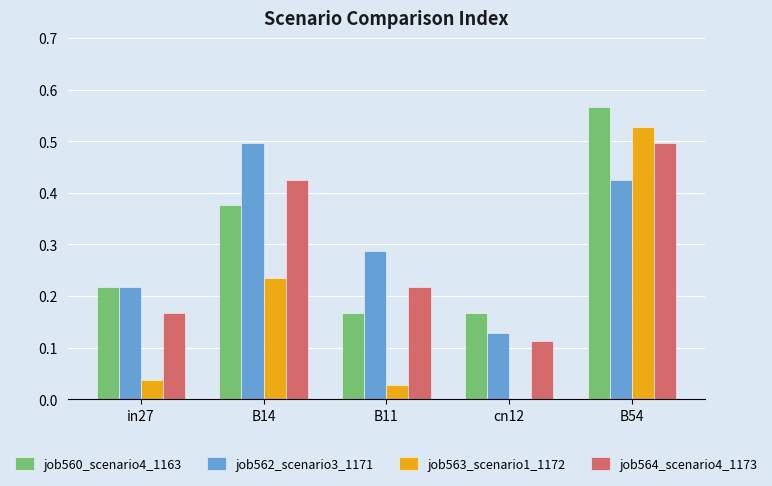

Which category has the highest value across all series?

B54